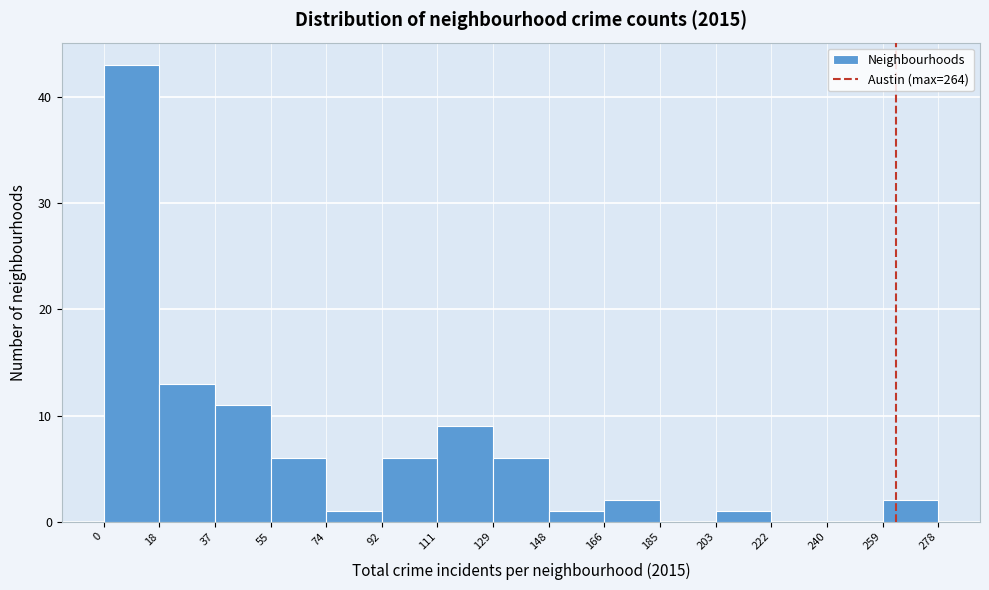

How tall is the bar that spans 129 to 148 on the x-axis? The values are not printed on the chart, so give them approximately, as read against the axis.

6